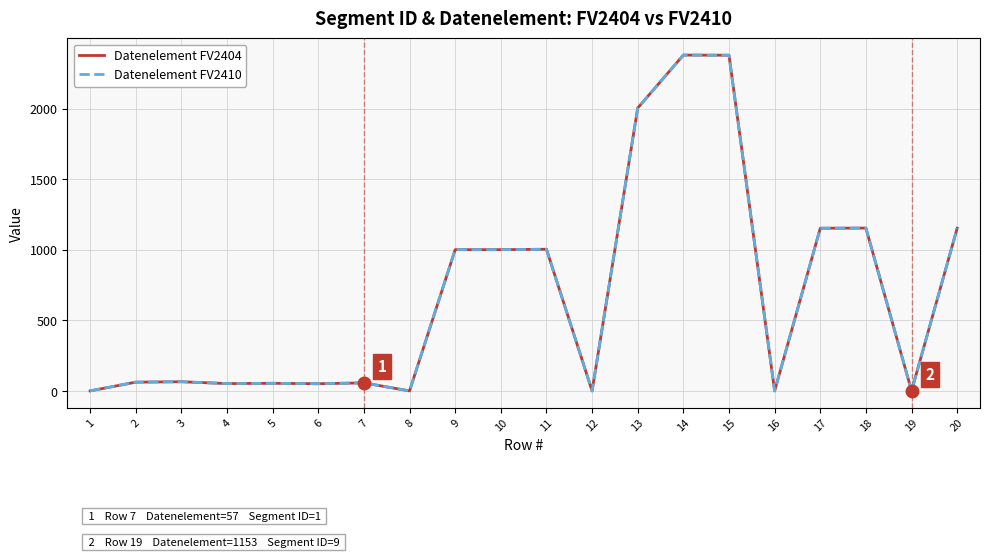

Does the chart display data point markers on the line(s)?

No